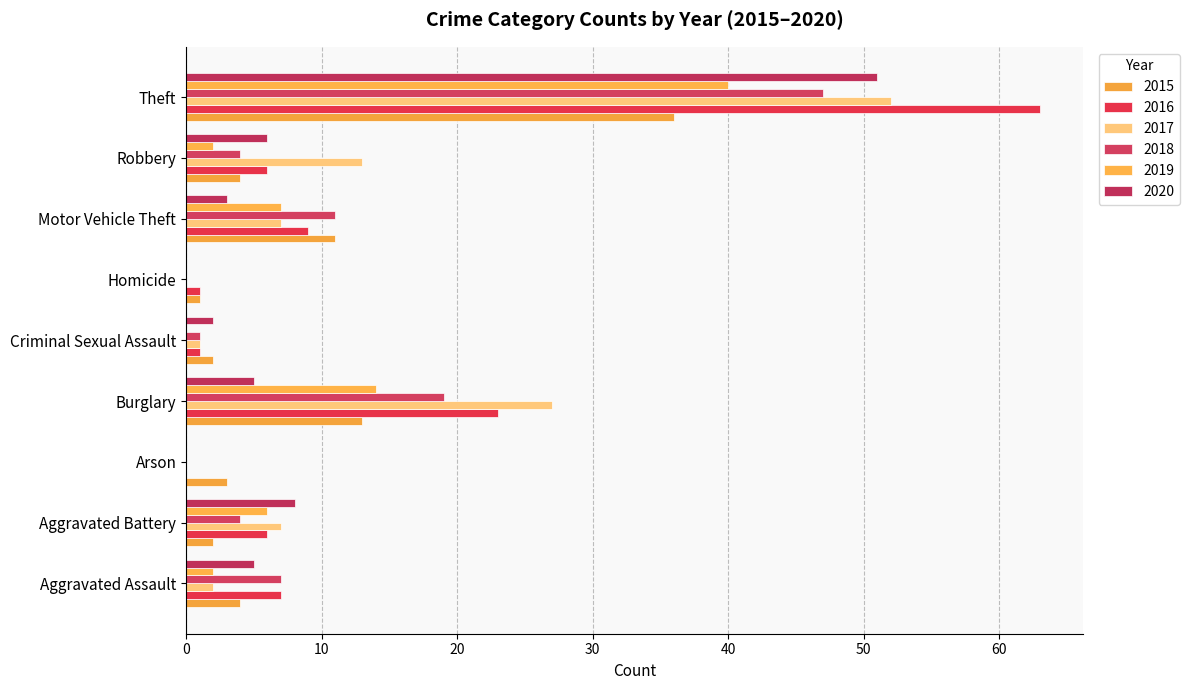

How many categories are shown in the chart?

9